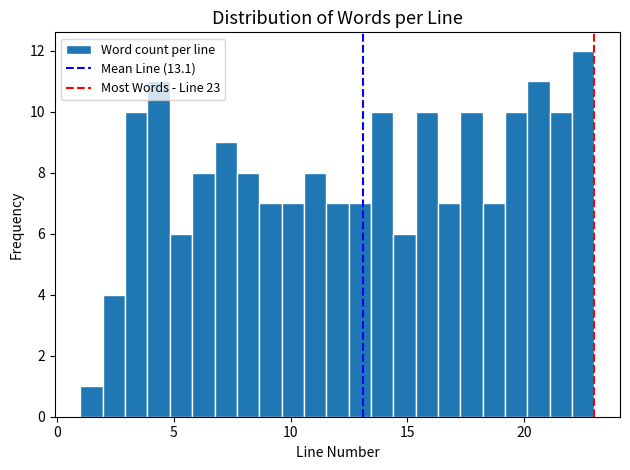

Read against the x-axis, roughly where is the centre of the tallest bar?

22.5